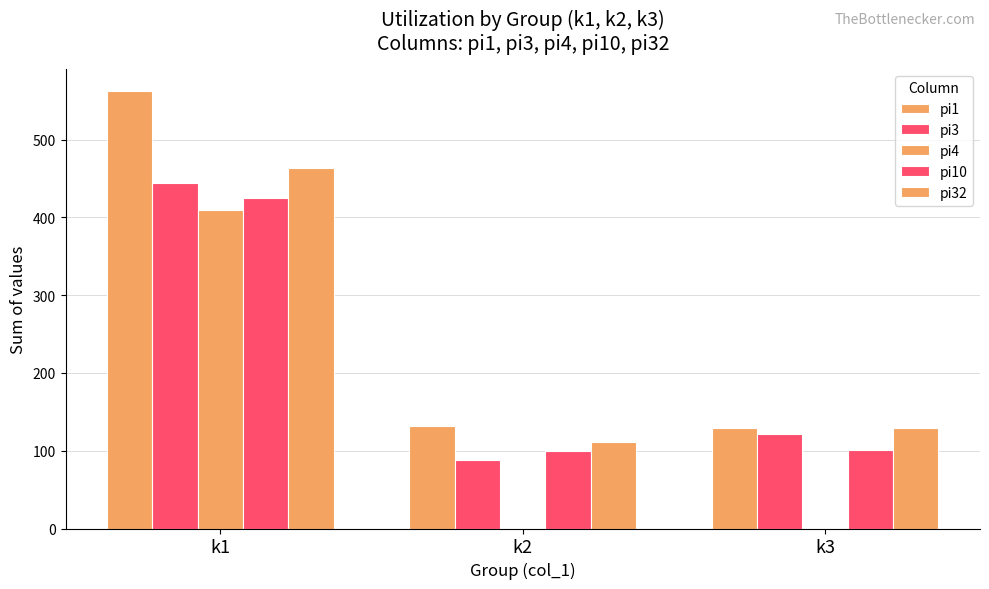

Is it true that pi10 equals 100 at k2?

True